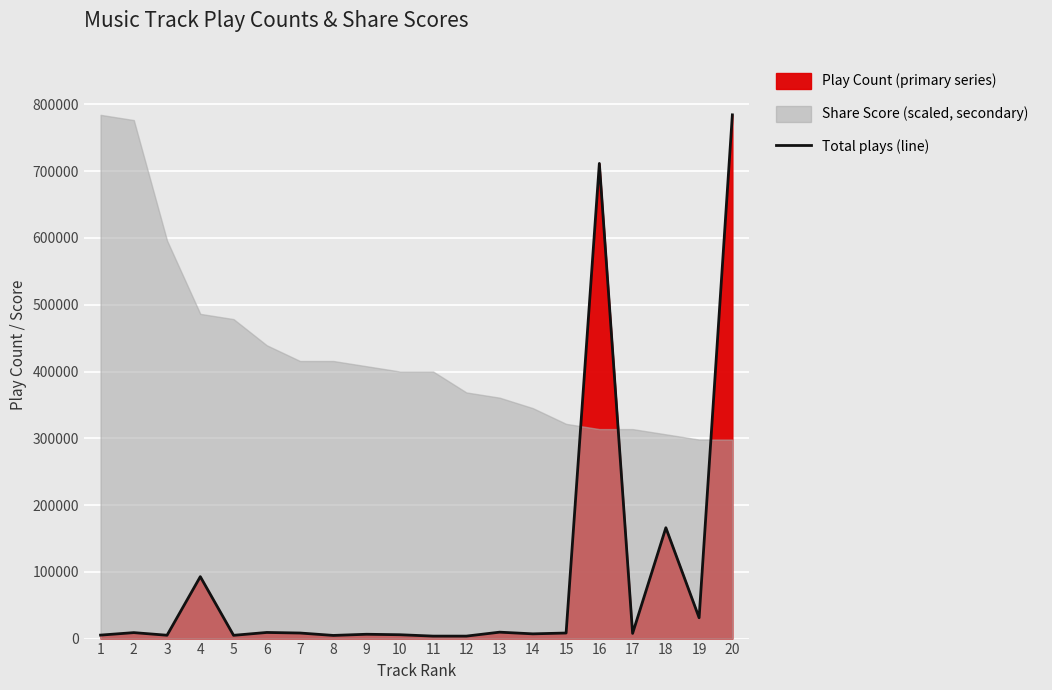

Which label corresponds to the largest value in the chart?

20